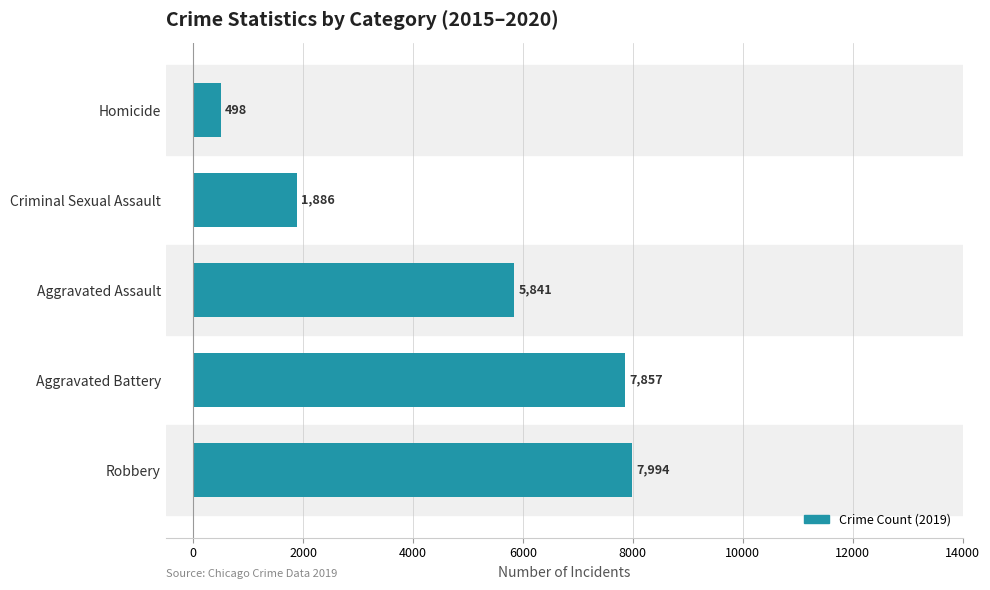

What is the maximum value shown in the chart?

7994